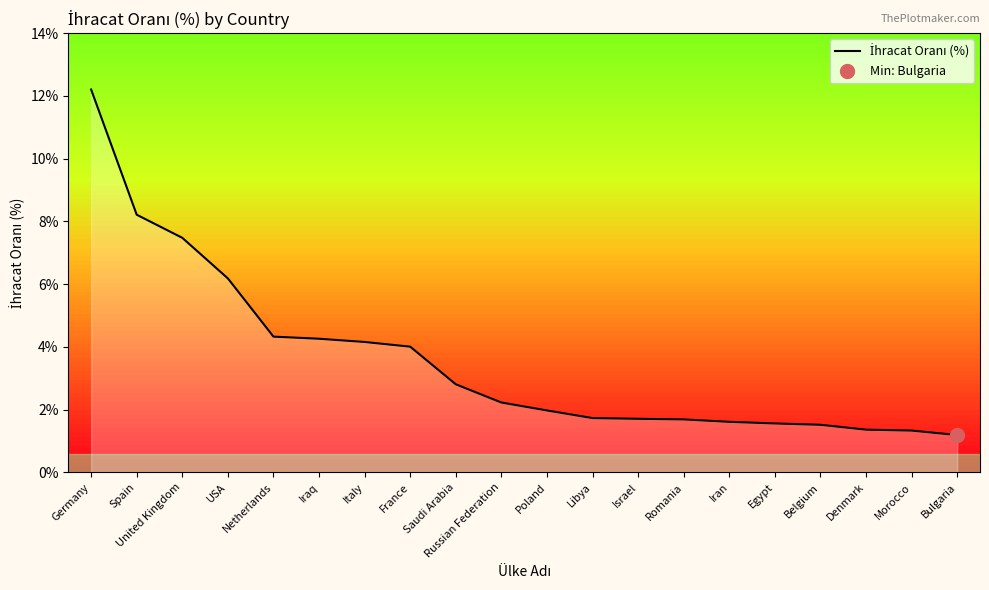

What is the value of the 10th point from the left?

2.2